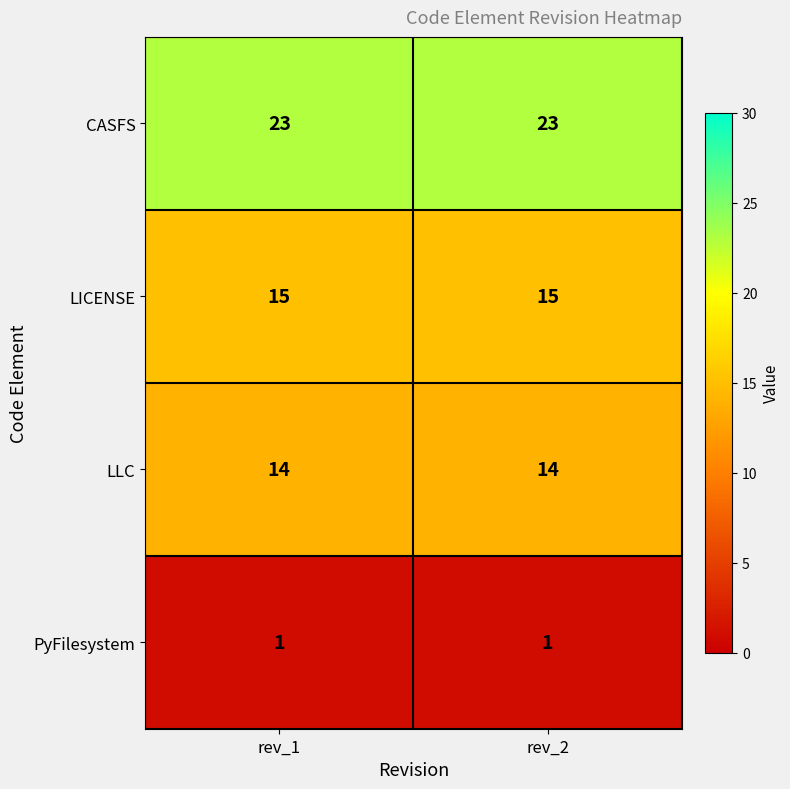

What is the lowest value of the LLC series?

14